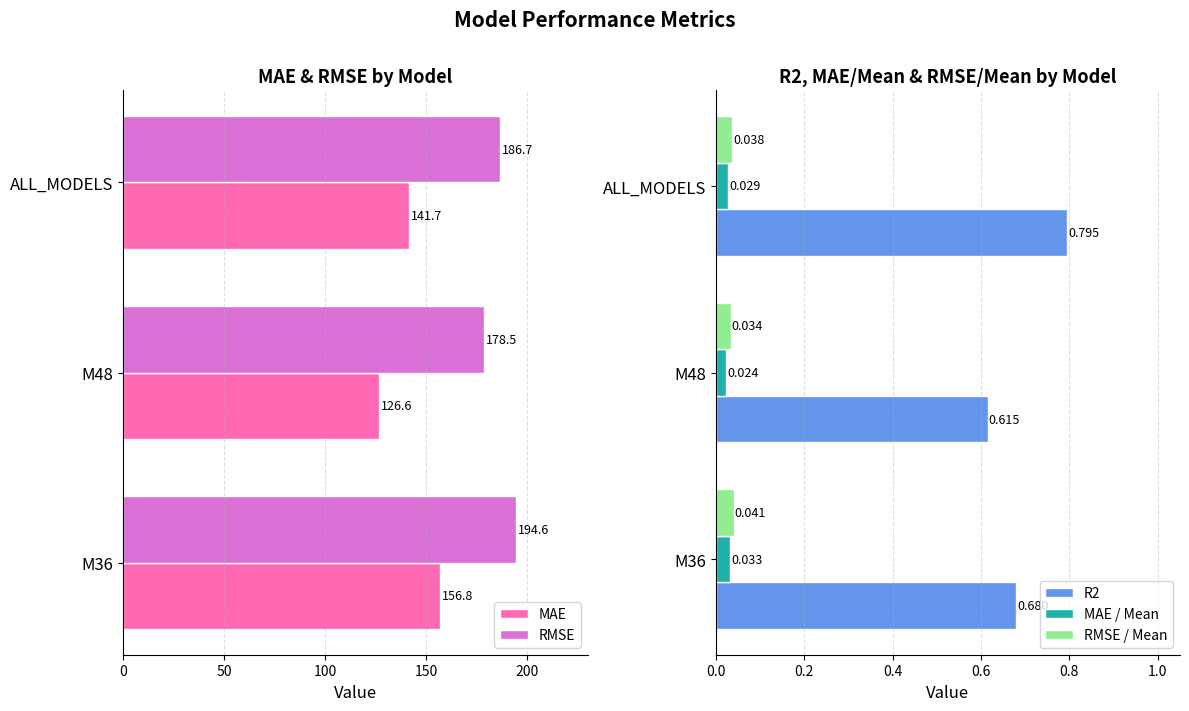

List the series in order of their peak value, highest first.

RMSE, MAE, R2, RMSE / Mean, MAE / Mean